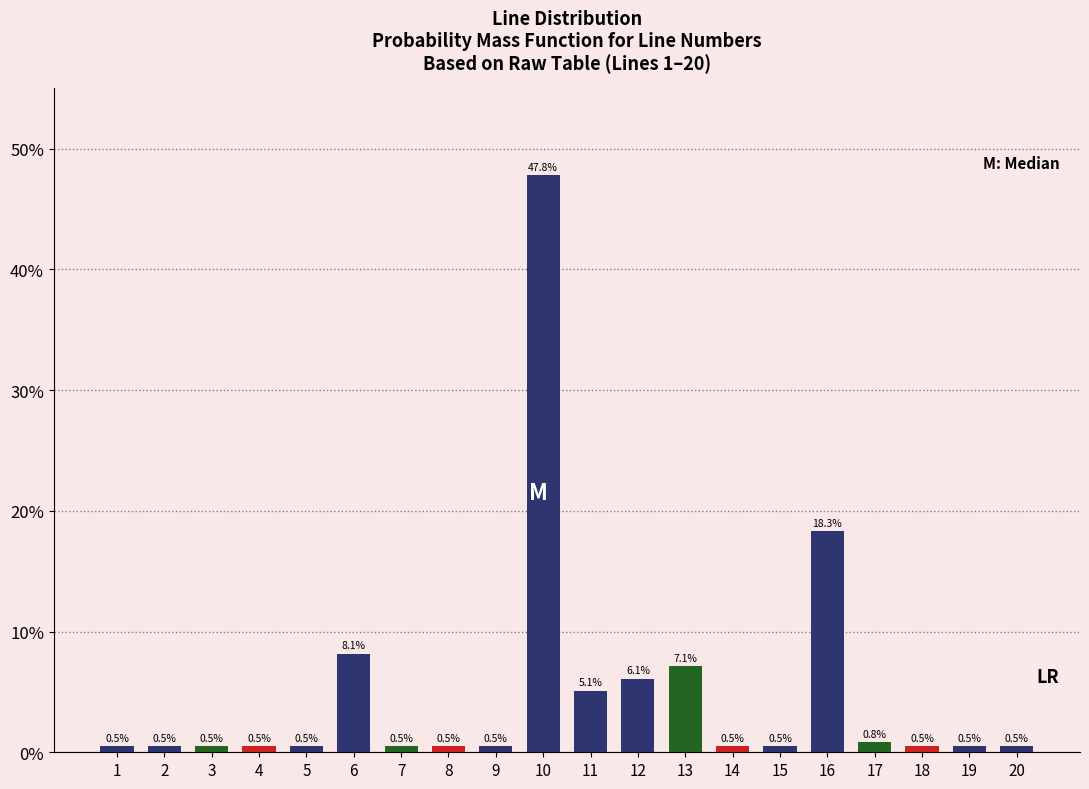

Reading left to right, what are all the values shown in this chart?

1=0.5	2=0.5	3=0.5	4=0.5	5=0.5	6=8.1	7=0.5	8=0.5	9=0.5	10=47.8	11=5.1	12=6.1	13=7.1	14=0.5	15=0.5	16=18.3	17=0.8	18=0.5	19=0.5	20=0.5